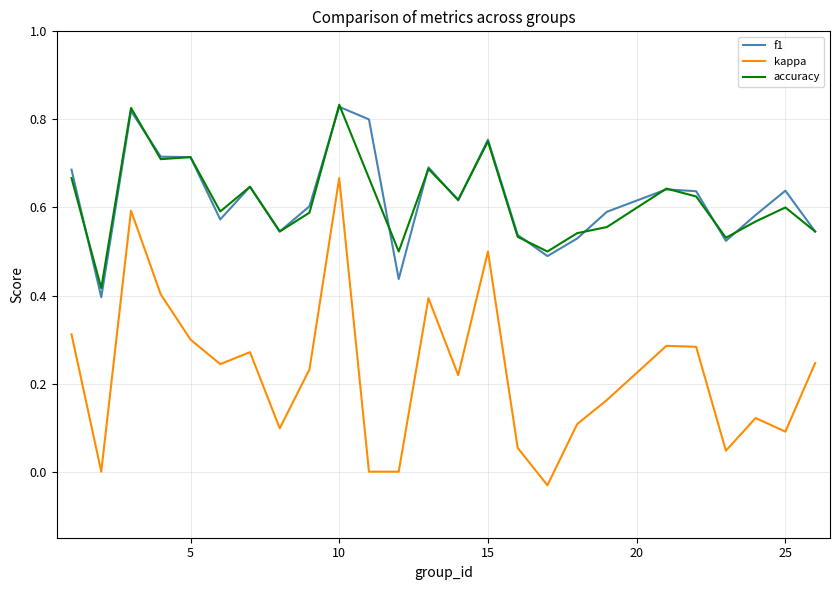

True or false: kappa and accuracy cross at least once.

False